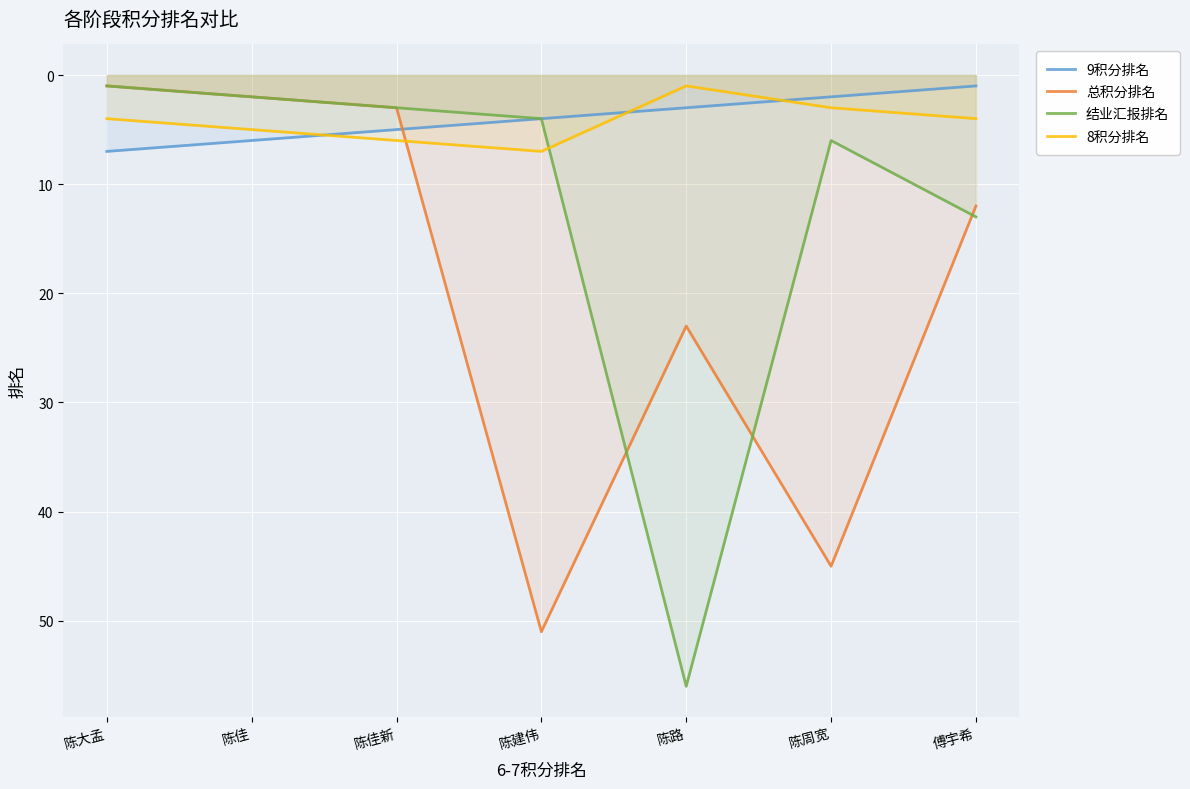

How many data points in 总积分排名 are above 12?

3